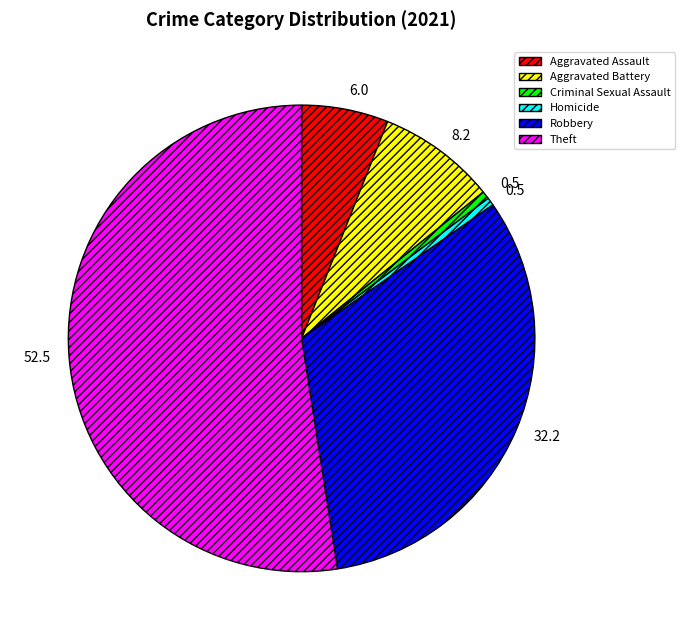

Is it true that Theft is 52% of the pie?

True